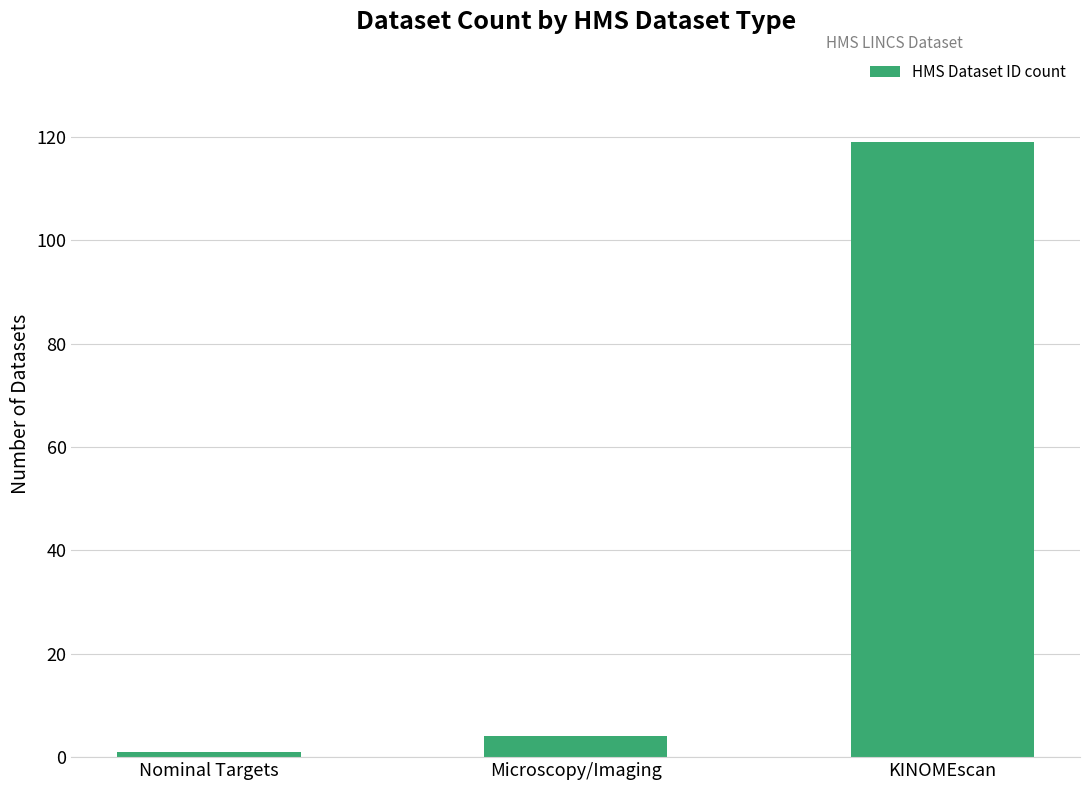

How many categories are shown in the chart?

3